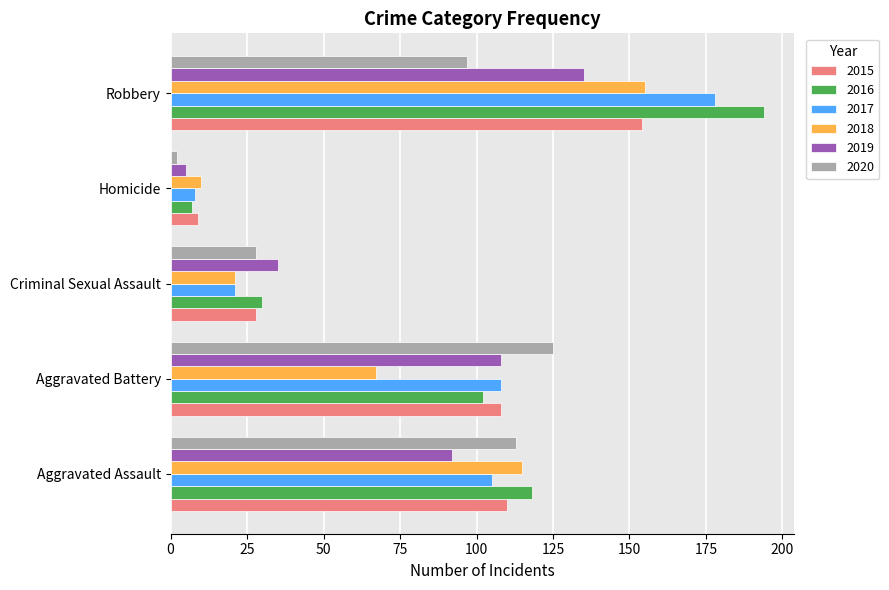

What is the approximate value of 2018 at Aggravated Battery?

67